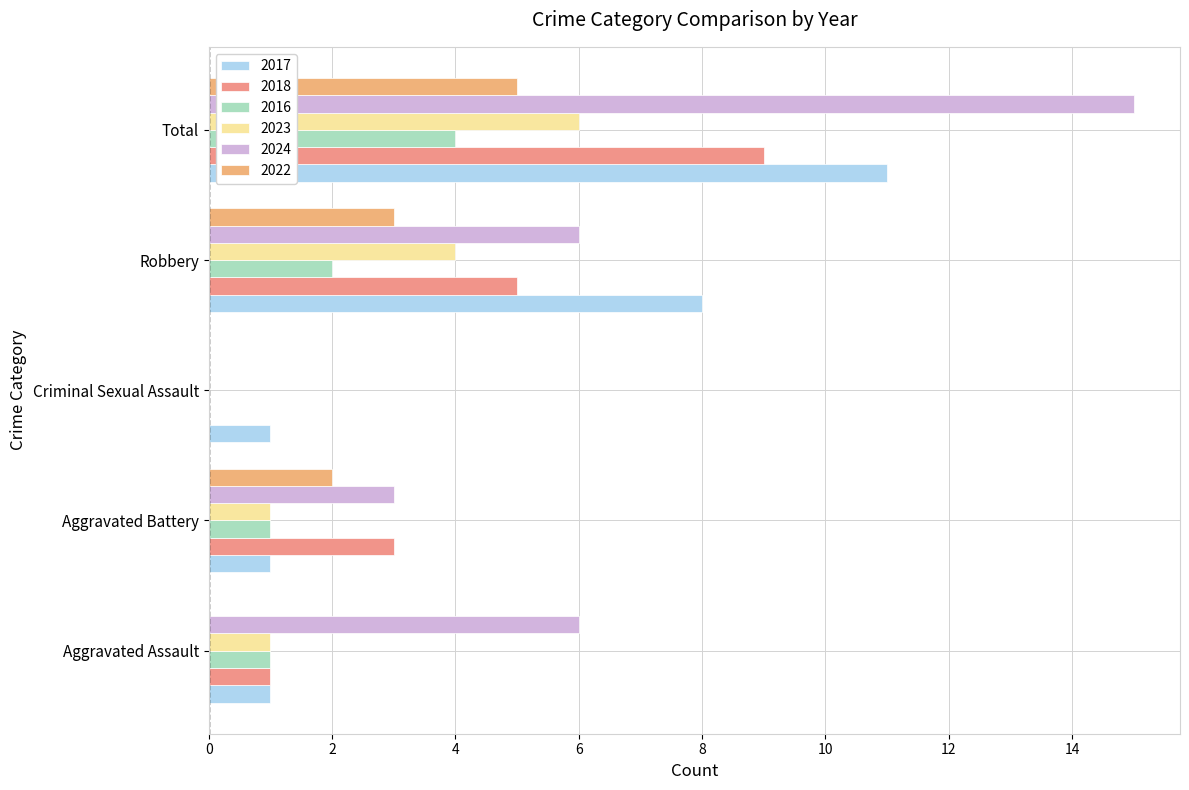

True or false: 2016 has a value of 4 at Total.

True